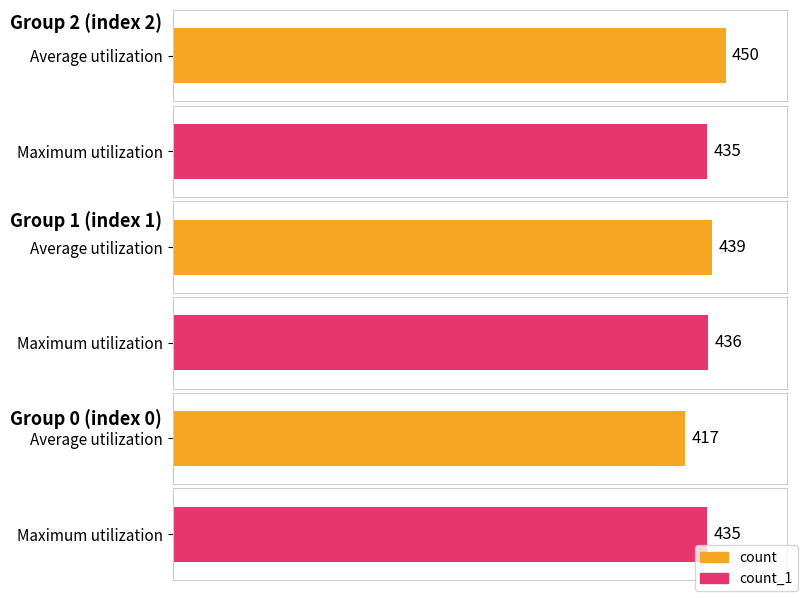

Which has a higher value, 0 or 1?

1